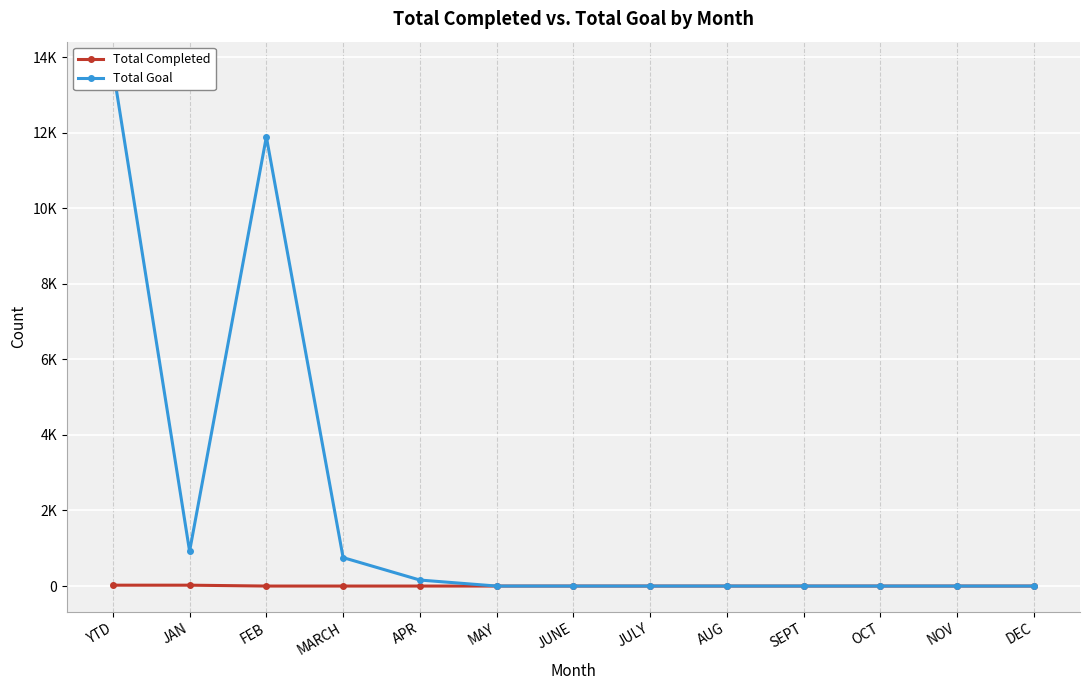

What position from the left is JULY?

8